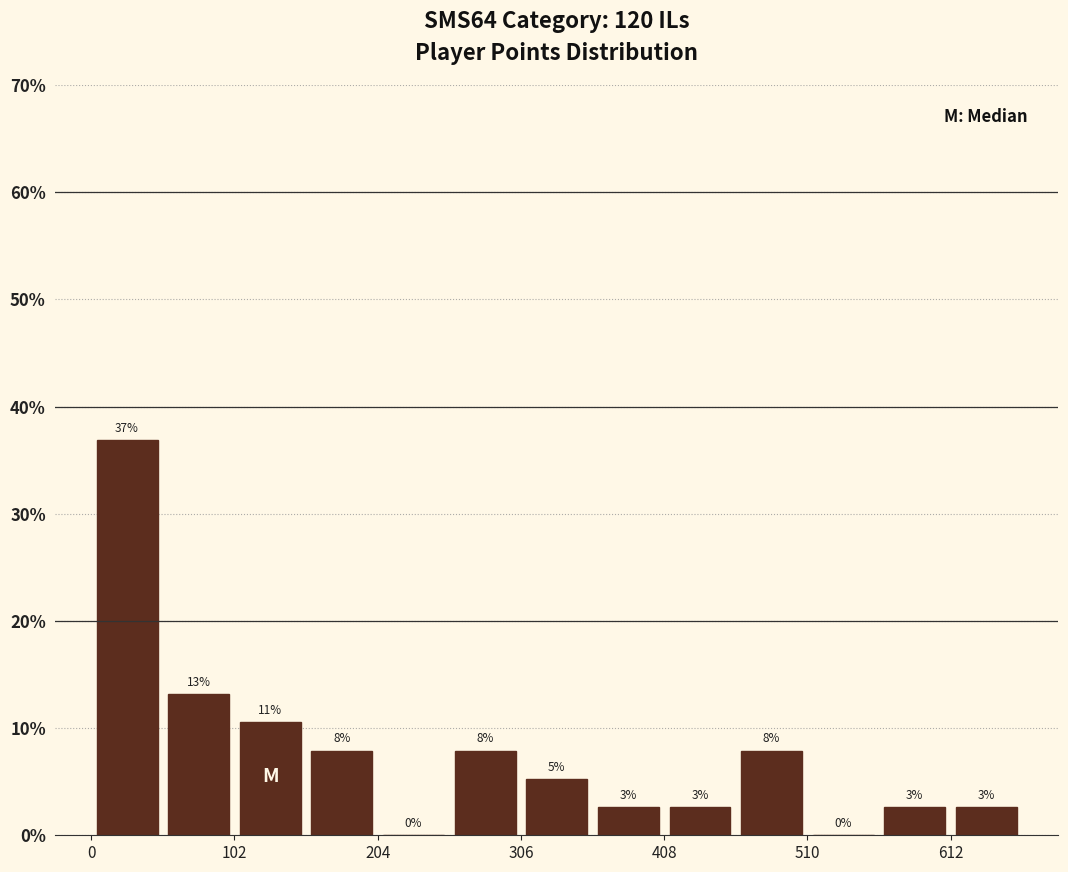

Around what value on the x-axis is the tallest bar? Give the approximate position of its centre, as read against the axis.

20